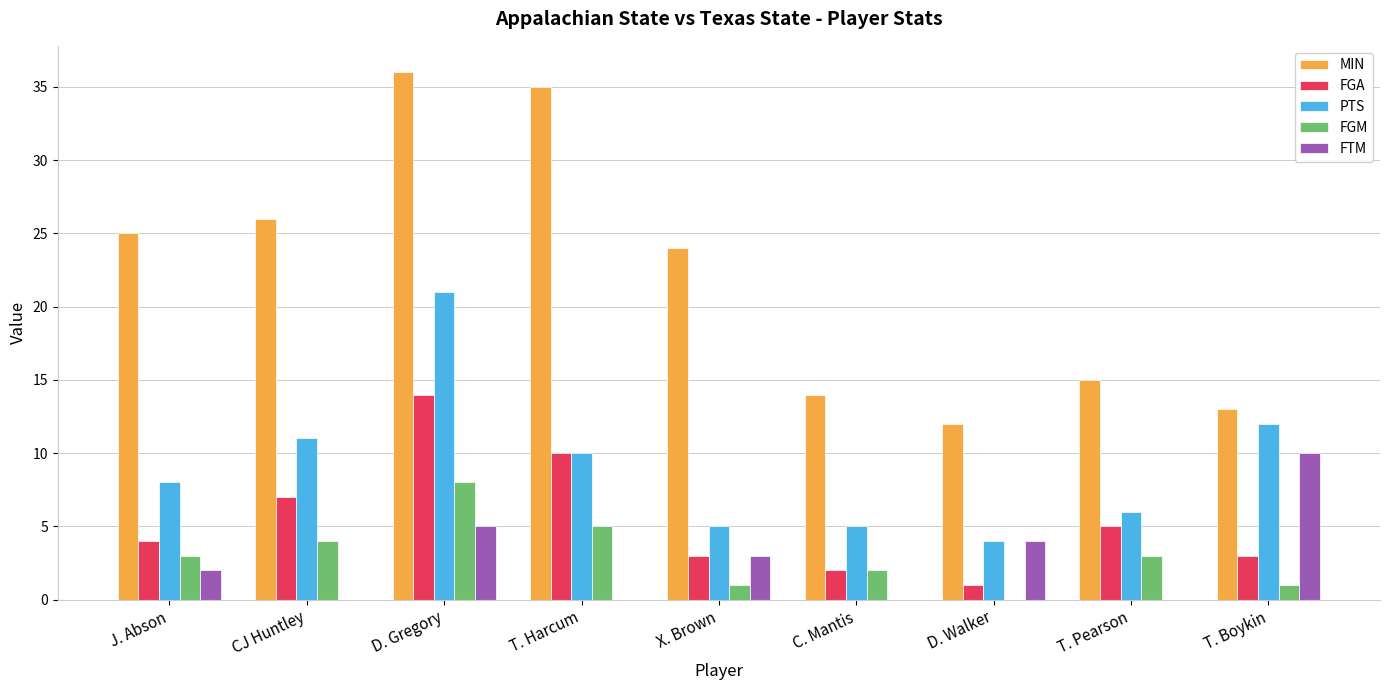

Reading left to right, transcribe all the data shown in this chart.

MIN: J. Abson=25	CJ Huntley=26	D. Gregory=36	T. Harcum=35	X. Brown=24	C. Mantis=14	D. Walker=12	T. Pearson=15	T. Boykin=13
FGA: J. Abson=4	CJ Huntley=7	D. Gregory=14	T. Harcum=10	X. Brown=3	C. Mantis=2	D. Walker=1	T. Pearson=5	T. Boykin=3
PTS: J. Abson=8	CJ Huntley=11	D. Gregory=21	T. Harcum=10	X. Brown=5	C. Mantis=5	D. Walker=4	T. Pearson=6	T. Boykin=12
FGM: J. Abson=3	CJ Huntley=4	D. Gregory=8	T. Harcum=5	X. Brown=1	C. Mantis=2	D. Walker=0	T. Pearson=3	T. Boykin=1
FTM: J. Abson=2	CJ Huntley=0	D. Gregory=5	T. Harcum=0	X. Brown=3	C. Mantis=0	D. Walker=4	T. Pearson=0	T. Boykin=10